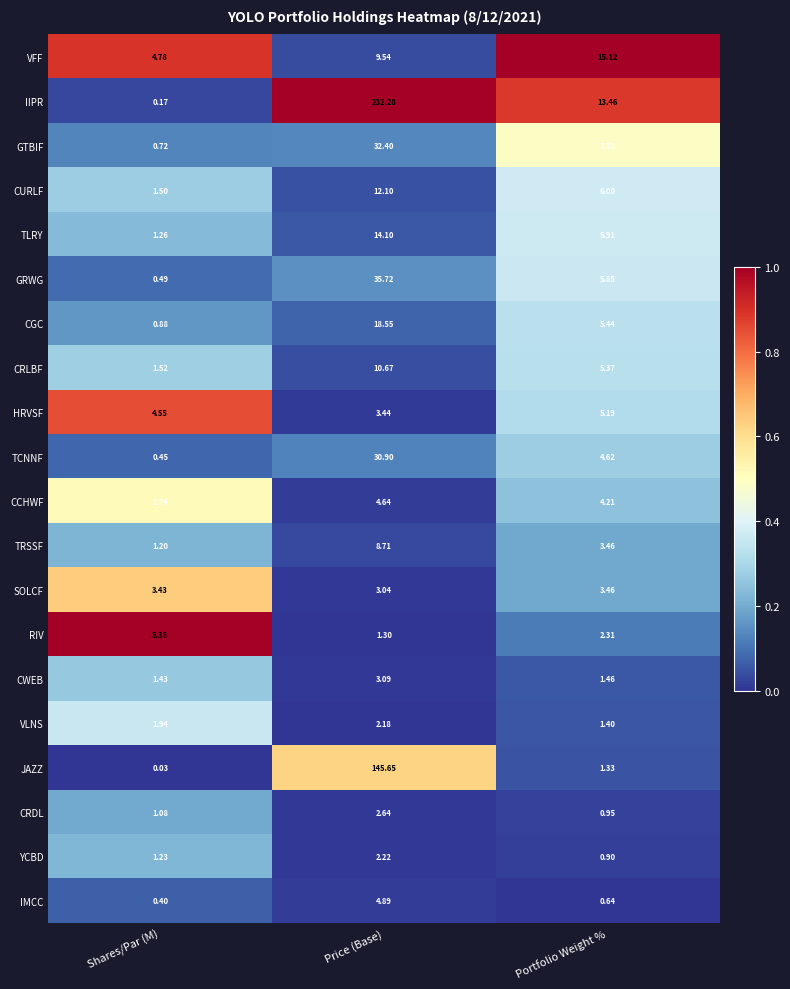

At which label is GRWG closest to 18?

Portfolio Weight %